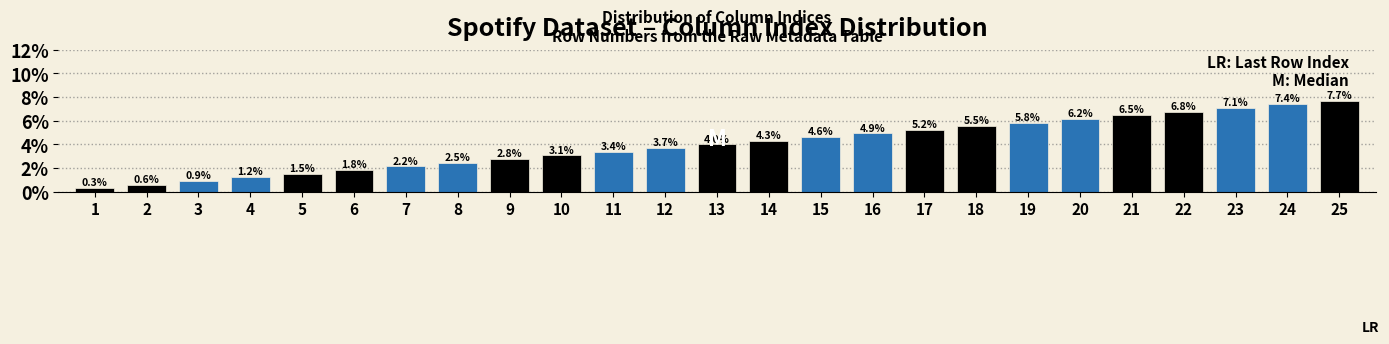

Reading left to right, list all the values displayed in this chart.

0.3	0.6	0.9	1.2	1.5	1.8	2.2	2.5	2.8	3.1	3.4	3.7	4.0	4.3	4.6	4.9	5.2	5.5	5.8	6.2	6.5	6.8	7.1	7.4	7.7